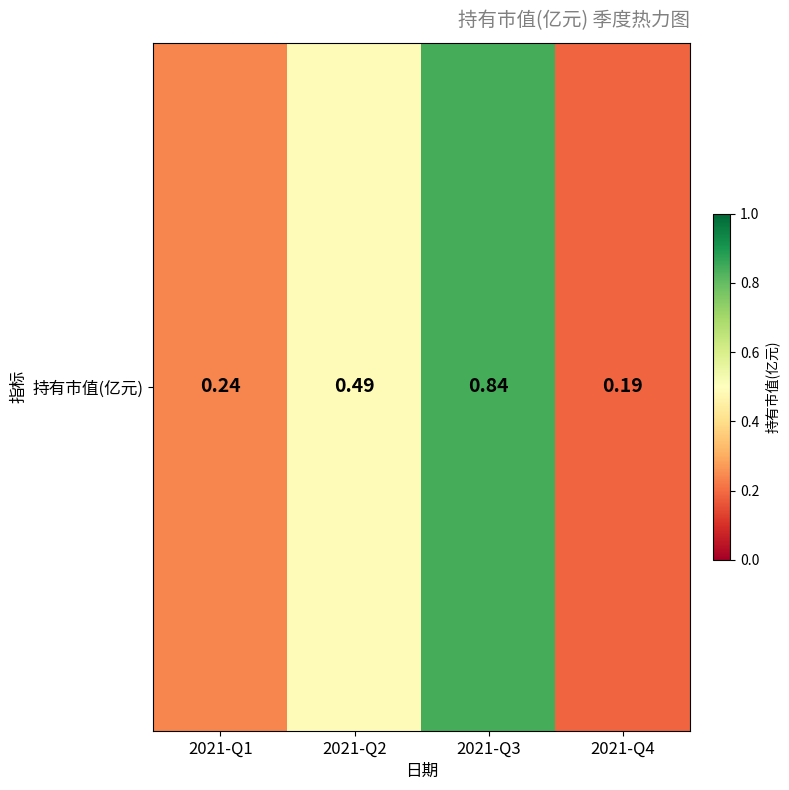

Between 2021-Q4 and 2021-Q3, which is larger?

2021-Q3